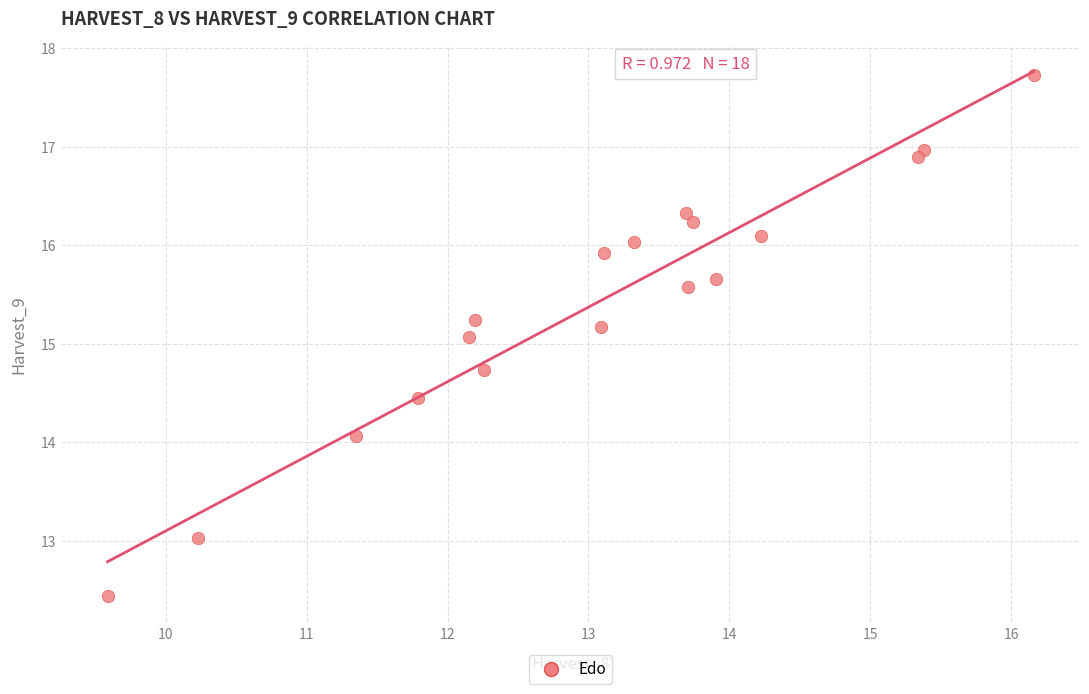

What is the range of Y values (max minus min)?

5.3